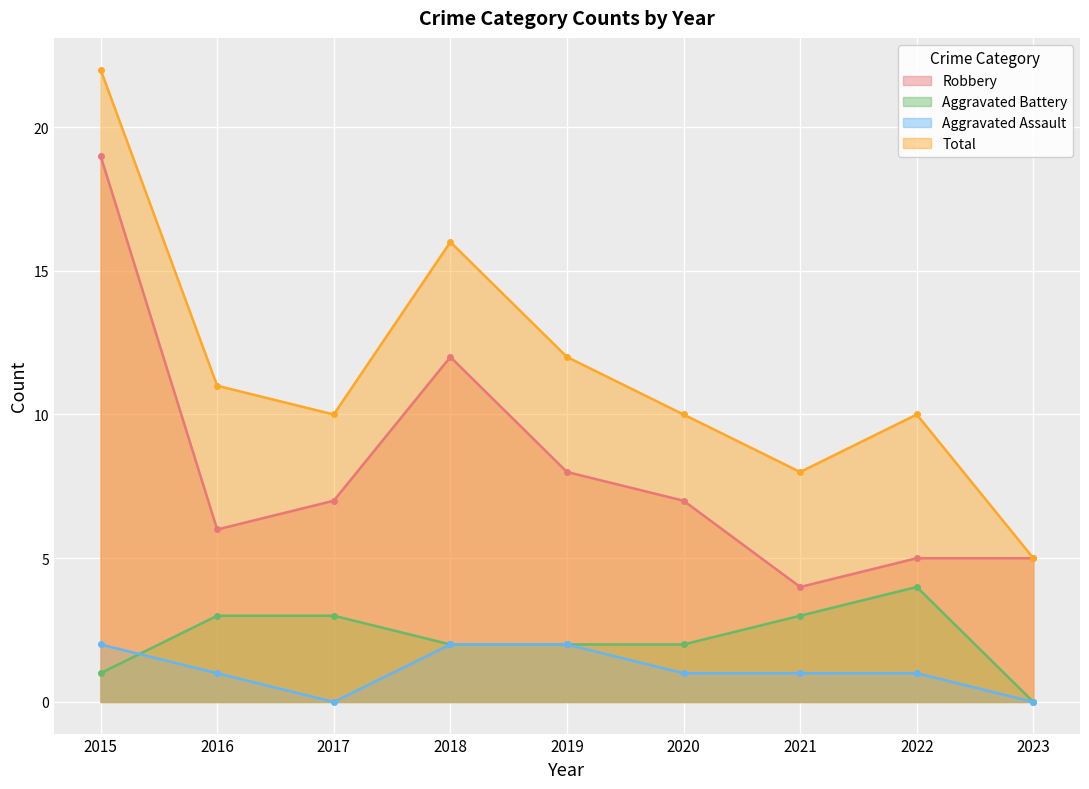

Is the value of Total at 2015 greater than the value of Aggravated Assault at 2017?

Yes